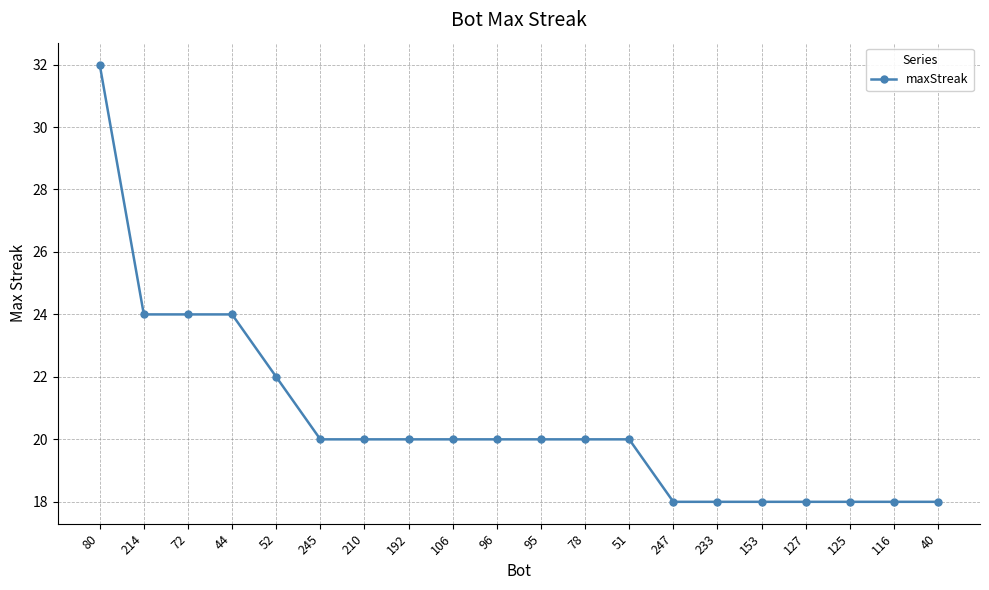

At which category does the chart reach its peak across all series?

80